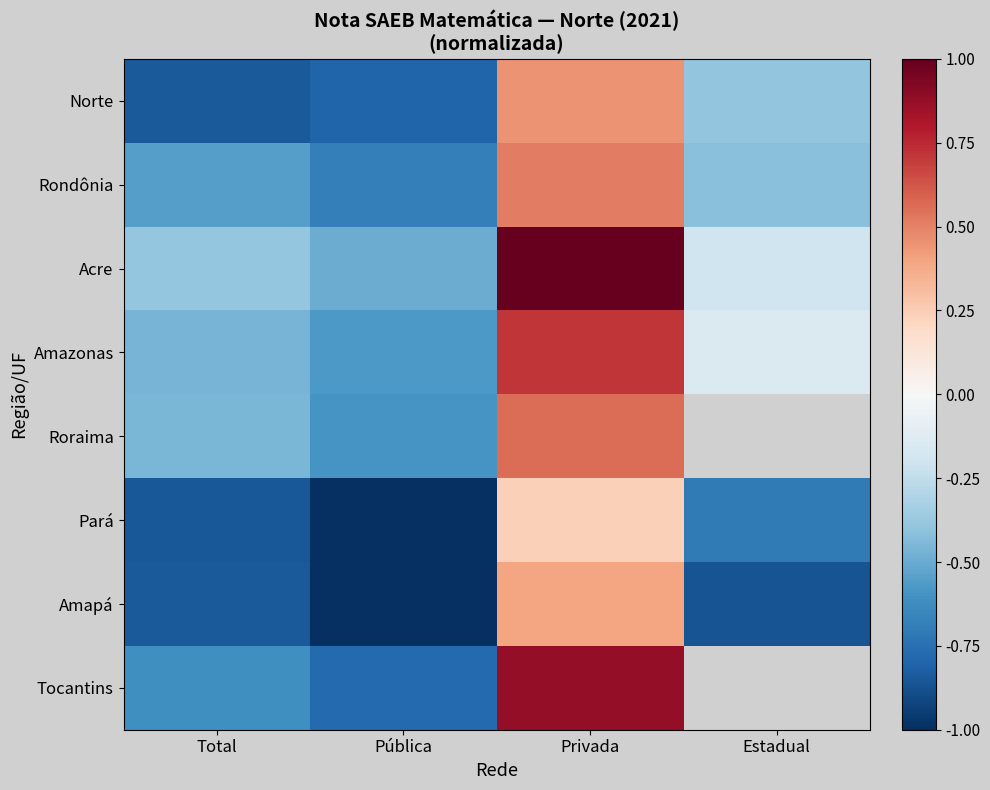

At which category is the sum across all series the highest?

Privada